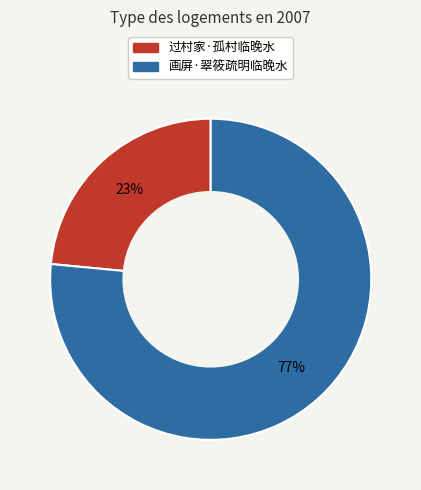

How many segments does this pie chart have?

2